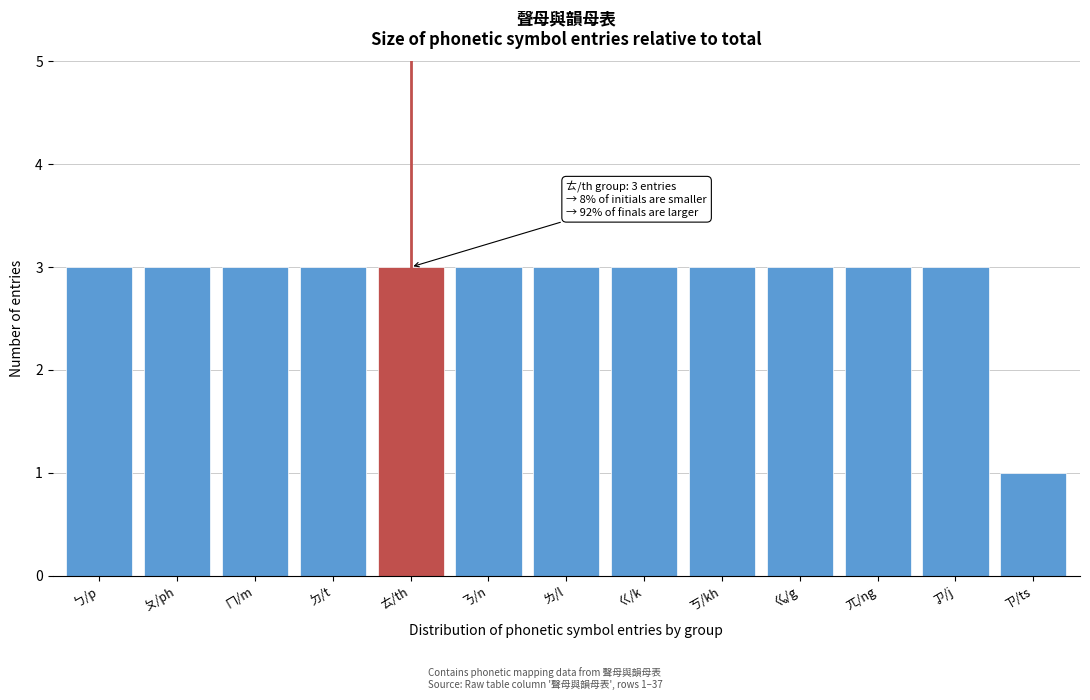

Reading right to left, what are all the values shown in this chart?

1	3	3	3	3	3	3	3	3	3	3	3	3